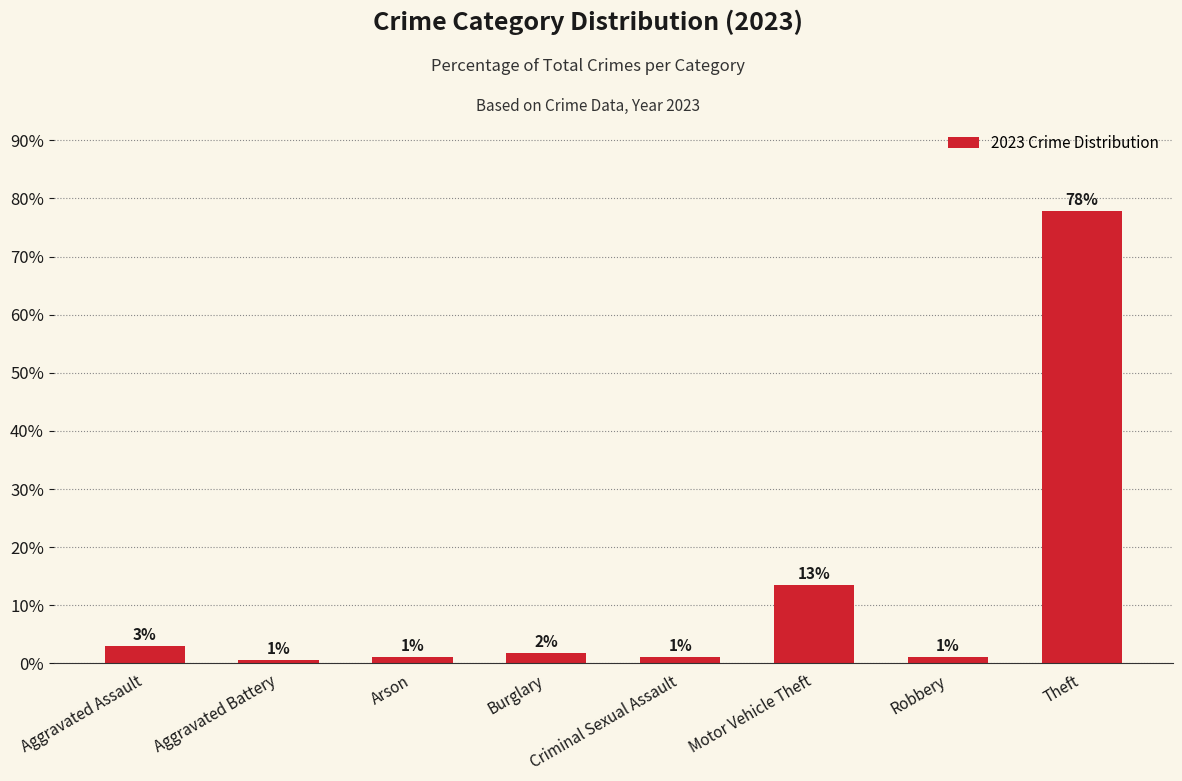

Rank the categories by value from highest to lowest.

Theft, Motor Vehicle Theft, Aggravated Assault, Burglary, Arson, Criminal Sexual Assault, Robbery, Aggravated Battery